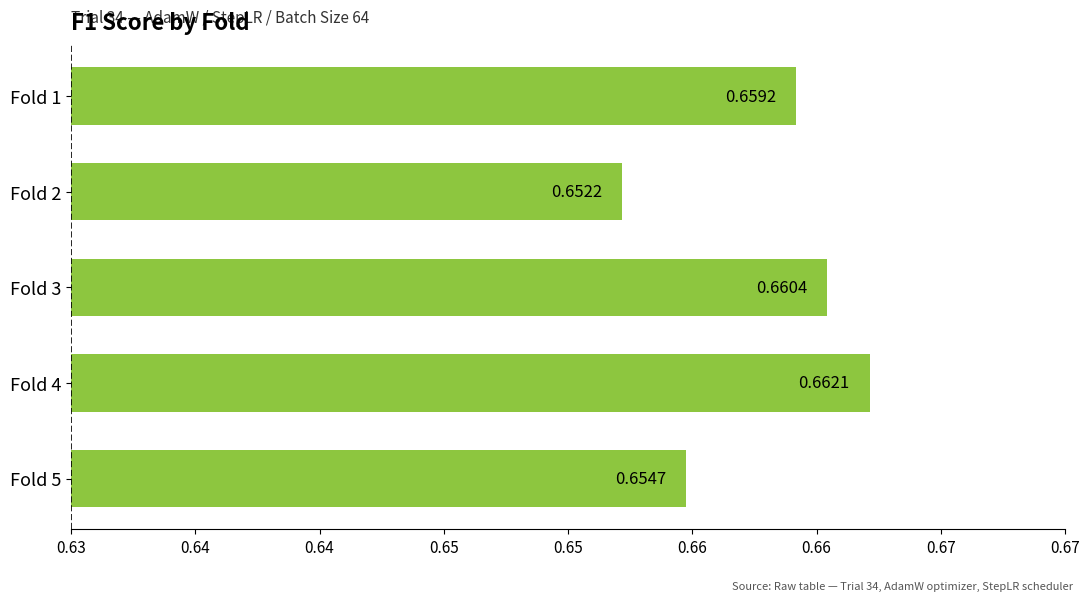

Rank the categories by value from lowest to highest.

Fold 2, Fold 5, Fold 1, Fold 3, Fold 4